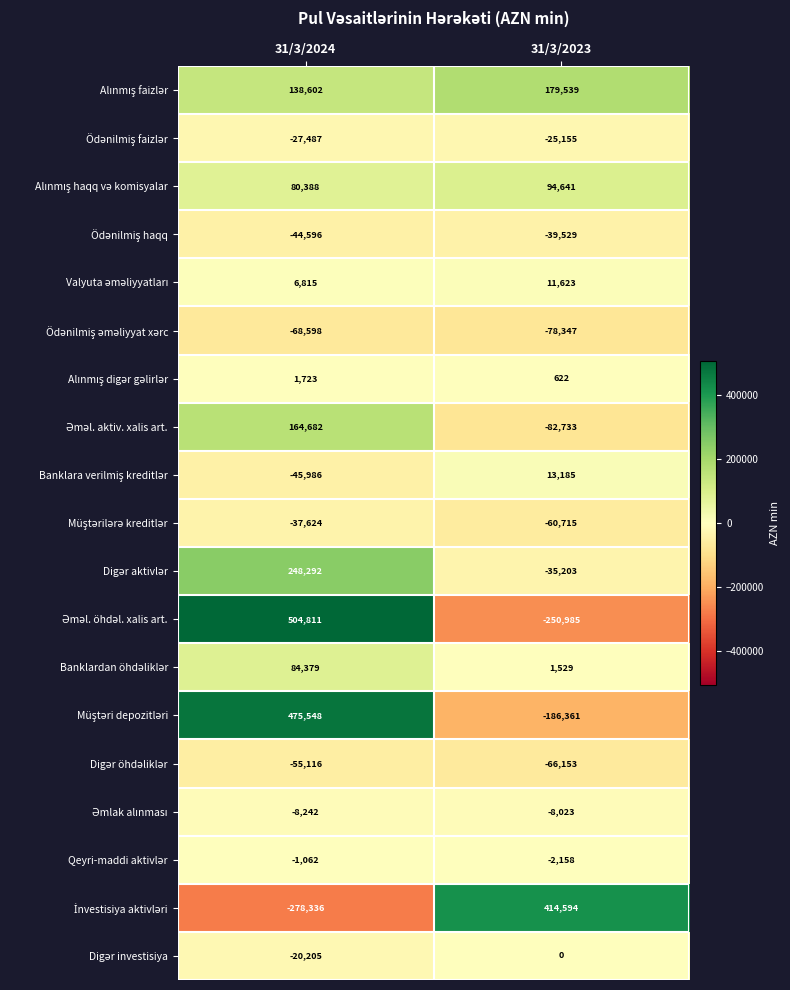

What is the smallest value displayed?

-278336